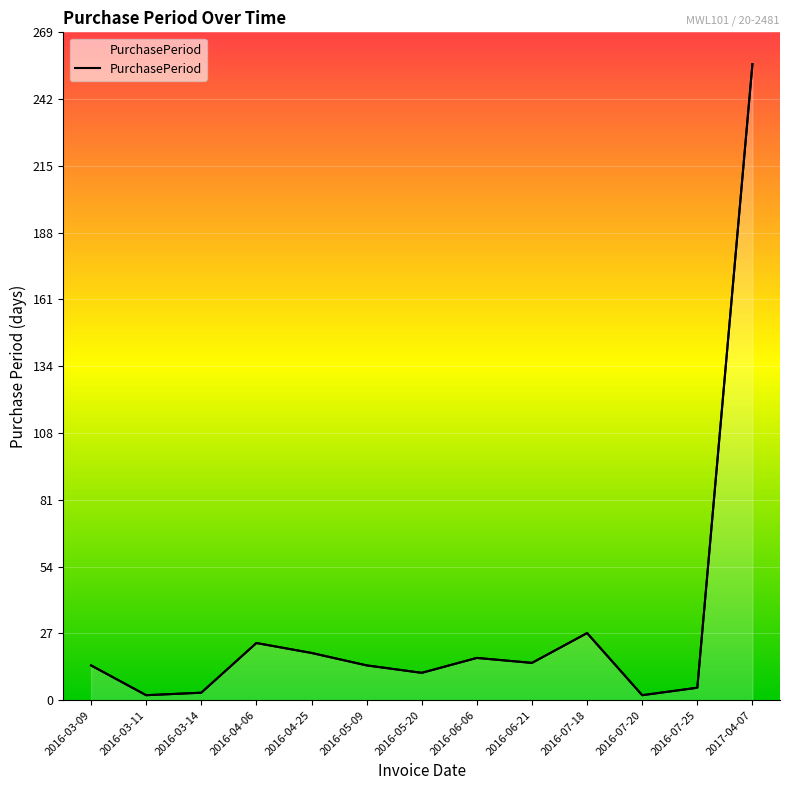

True or false: there are more than 2 points higher than both neighbors.

True